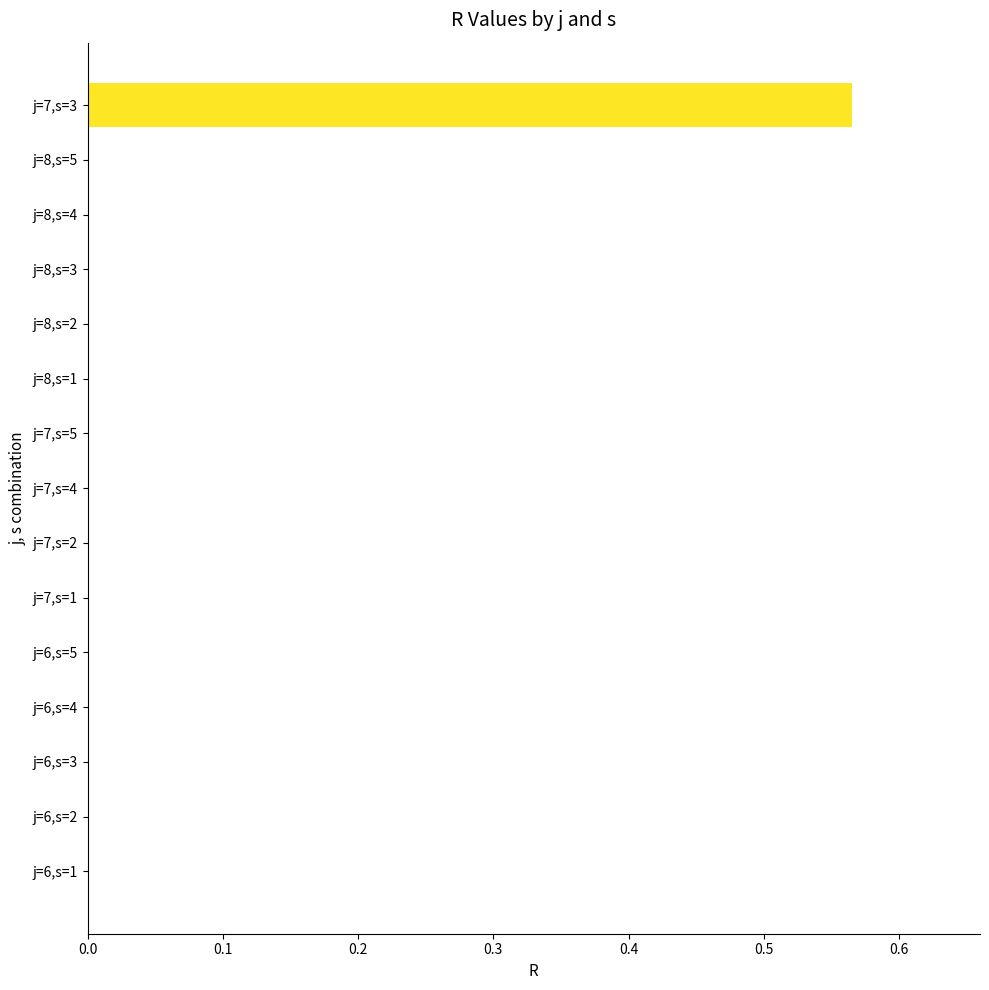

True or false: the data shows 0.3 at j=6,s=1.

False